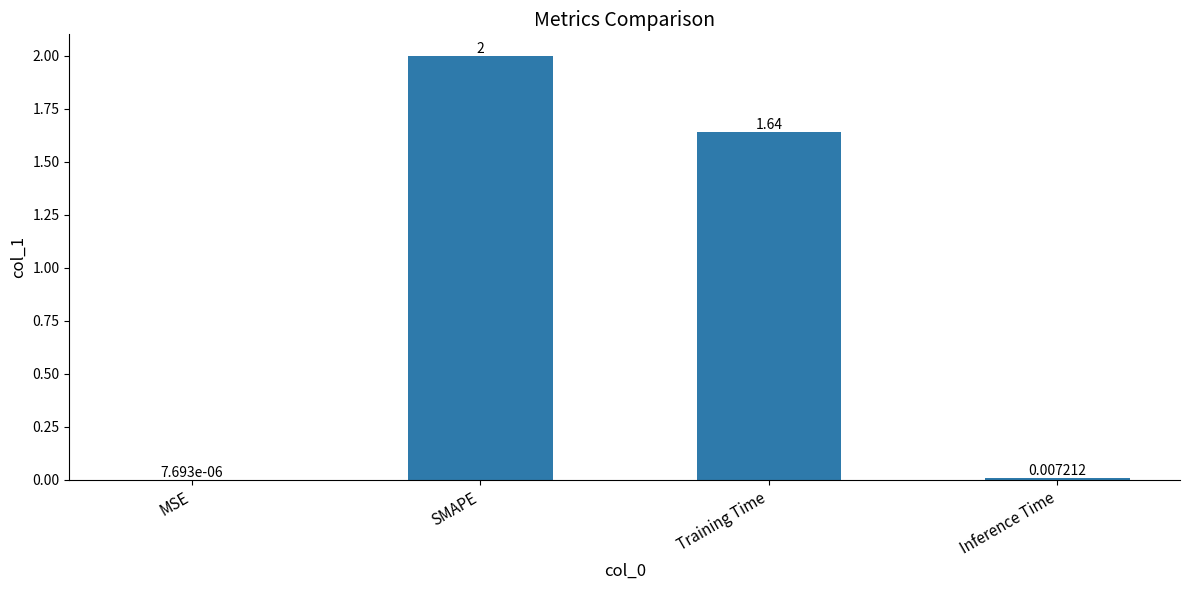

Between MSE and Inference Time, which is larger?

Inference Time